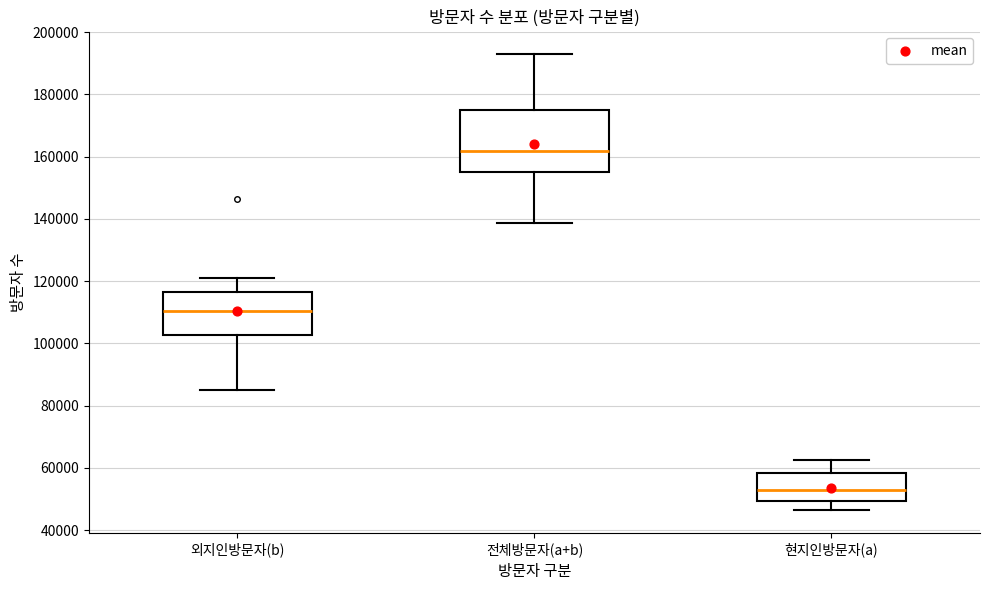

Which box is the tallest, from its lower edge to its upper edge?

전체방문자(a+b)